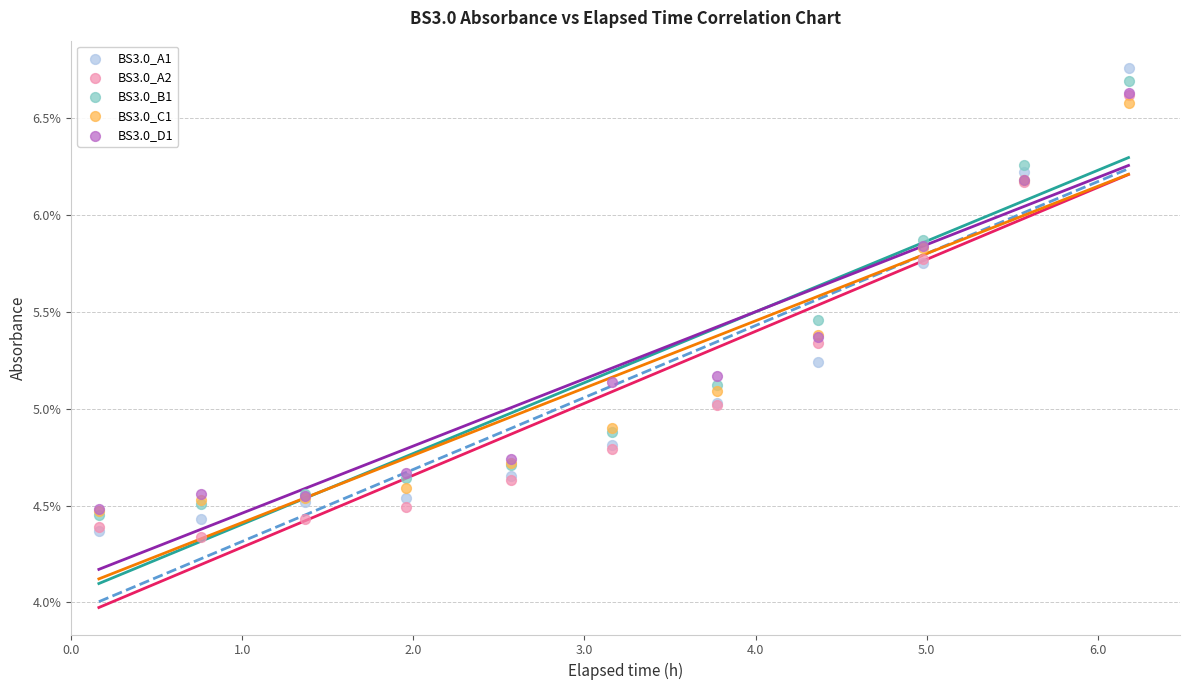

Which series reaches the minimum Y coordinate?

BS3.0_A2